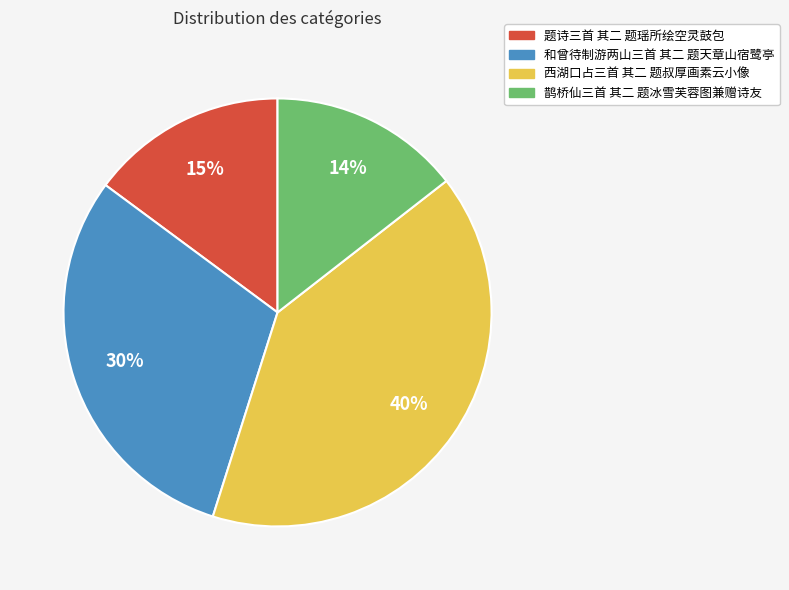

True or false: 西湖口占三首 其二 题叔厚画素云小像 accounts for 40% of the total.

True